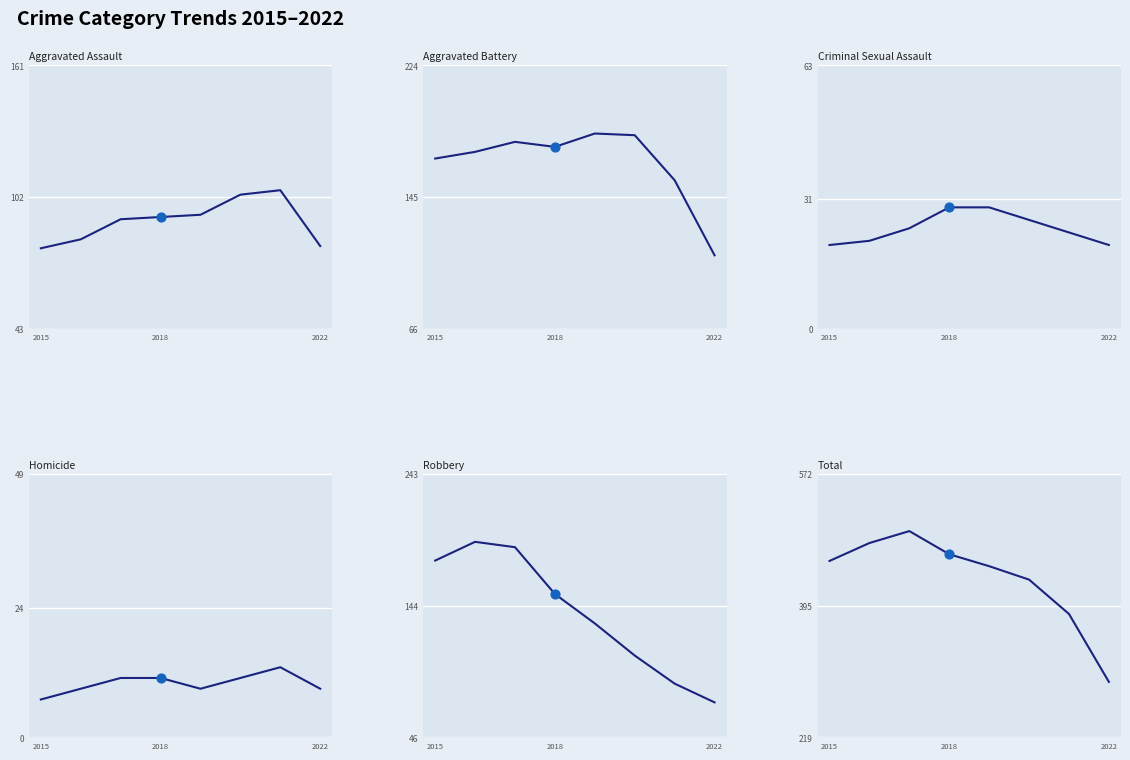

What is the total value across all series at 2015?

907